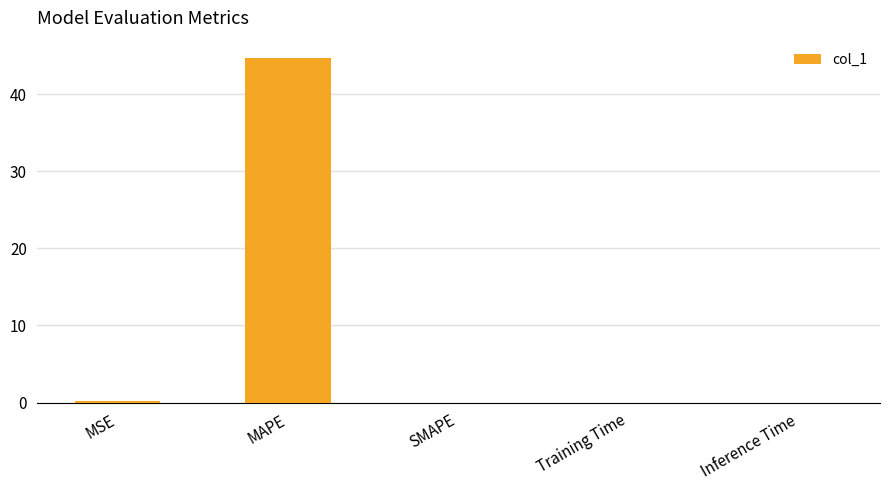

Read the value at MAPE.

44.7